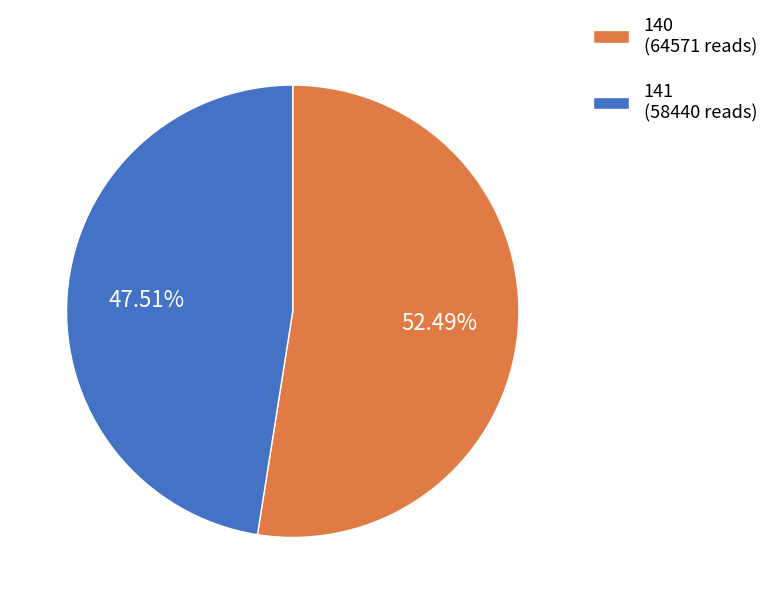

Is there any slice that represents more than half of the pie?

Yes